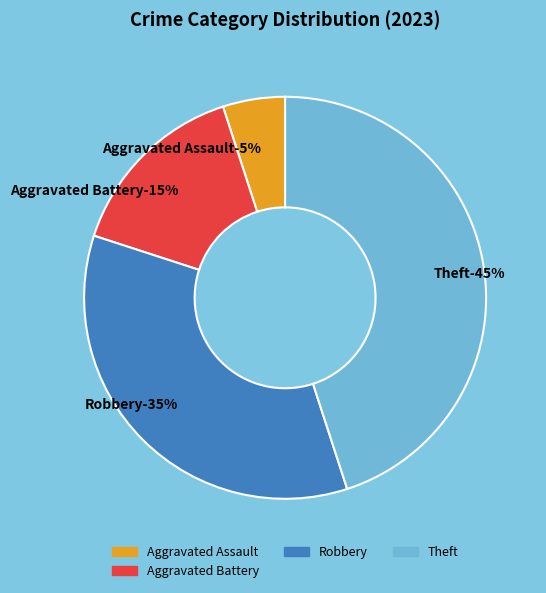

The Aggravated Assault slice represents 5% of the pie. True or false?

True